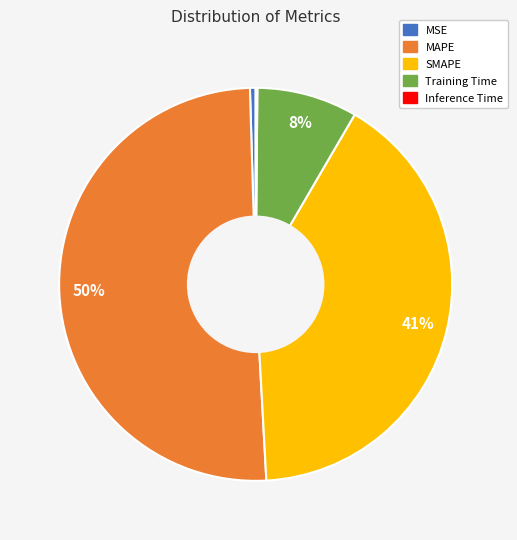

Is there a majority slice in this chart?

Yes